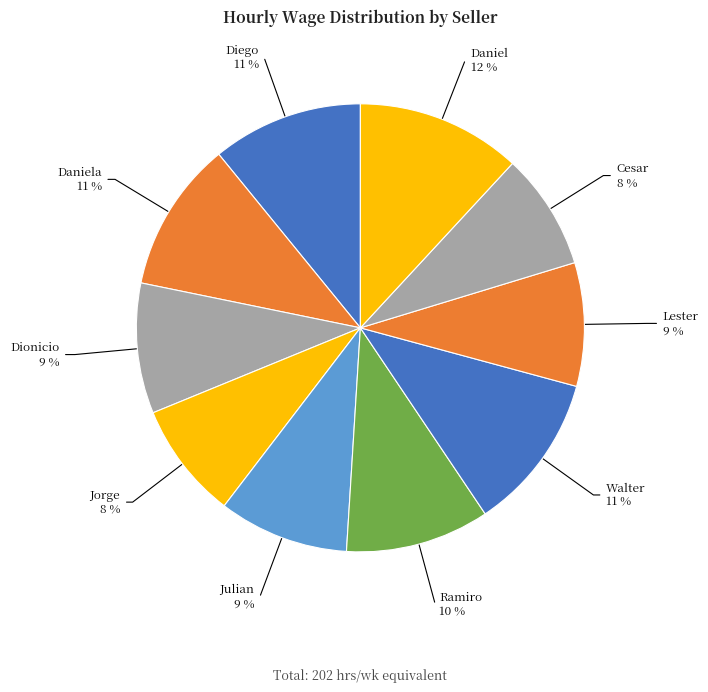

To the nearest percent, what portion does Lester represent?

9%